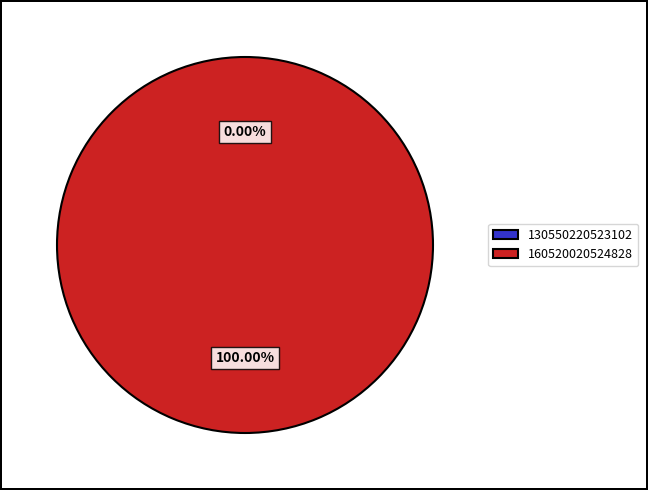

Which slice is the largest?

160520020524828